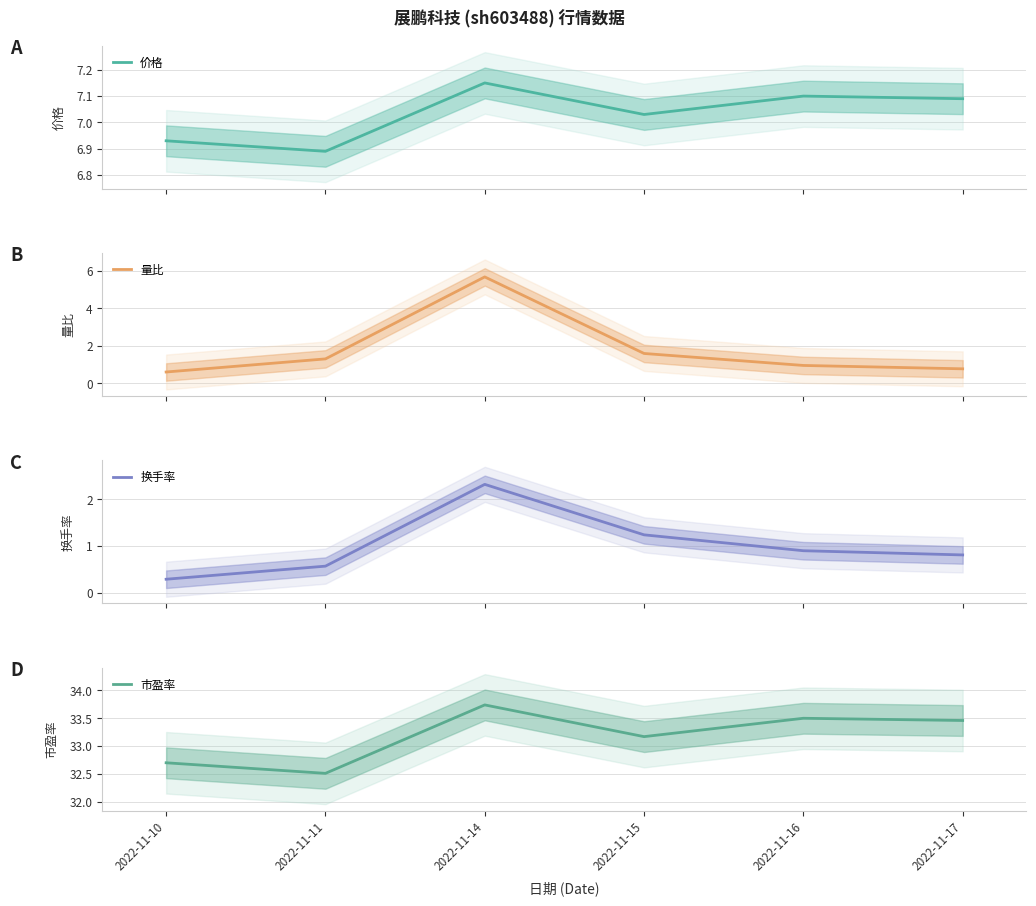

What is the average value of the 量比 series?

1.8